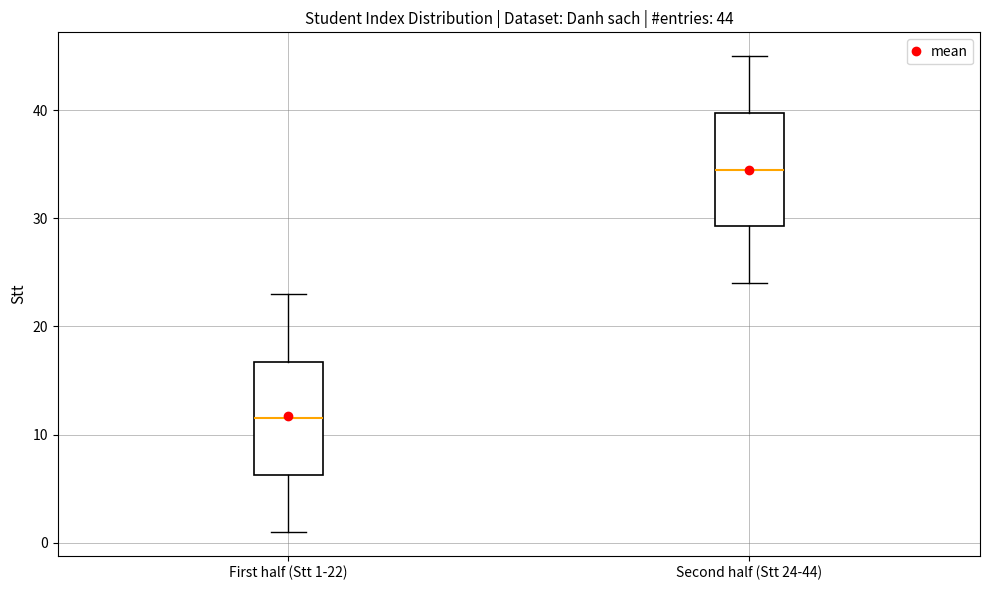

Which box has the highest median line?

Second half (Stt 24-44)